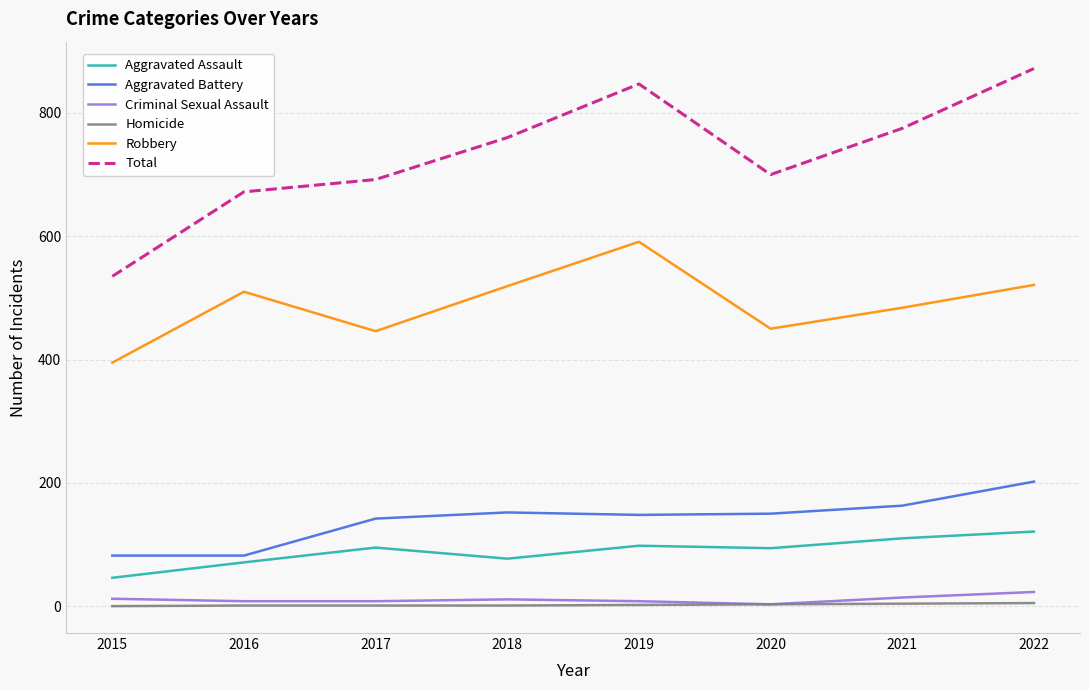

The value of Total at 2020 is 700. True or false?

True